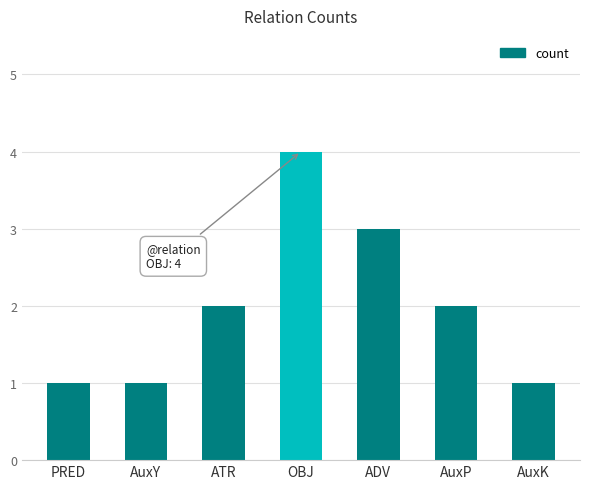

The chart shows a value of 1 at ADV. True or false?

False